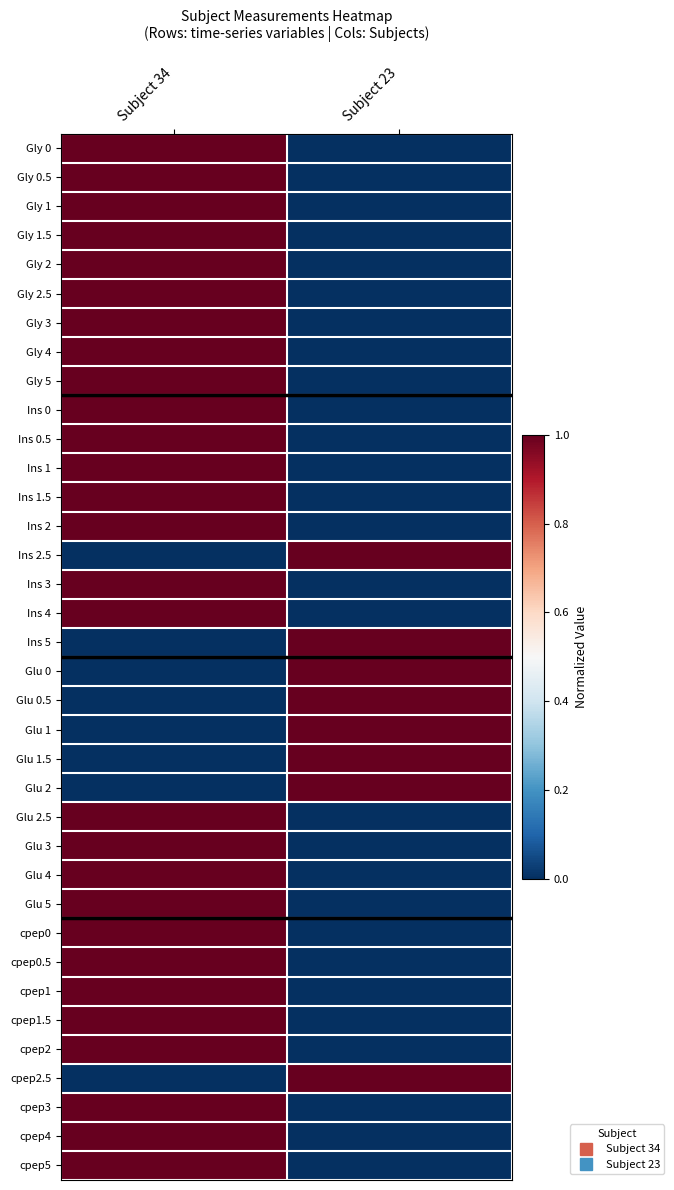

At Subject 23, list the series in order from smallest to largest.

Gly 0, Gly 0.5, Gly 1, Gly 1.5, Gly 2, Gly 2.5, Gly 3, Gly 4, Gly 5, Ins 0, Ins 0.5, Ins 1, Ins 1.5, Ins 2, Ins 3, Ins 4, Glu 2.5, Glu 3, Glu 4, Glu 5, cpep0, cpep0.5, cpep1, cpep1.5, cpep2, cpep3, cpep4, cpep5, Ins 2.5, Ins 5, Glu 0, Glu 0.5, Glu 1, Glu 1.5, Glu 2, cpep2.5